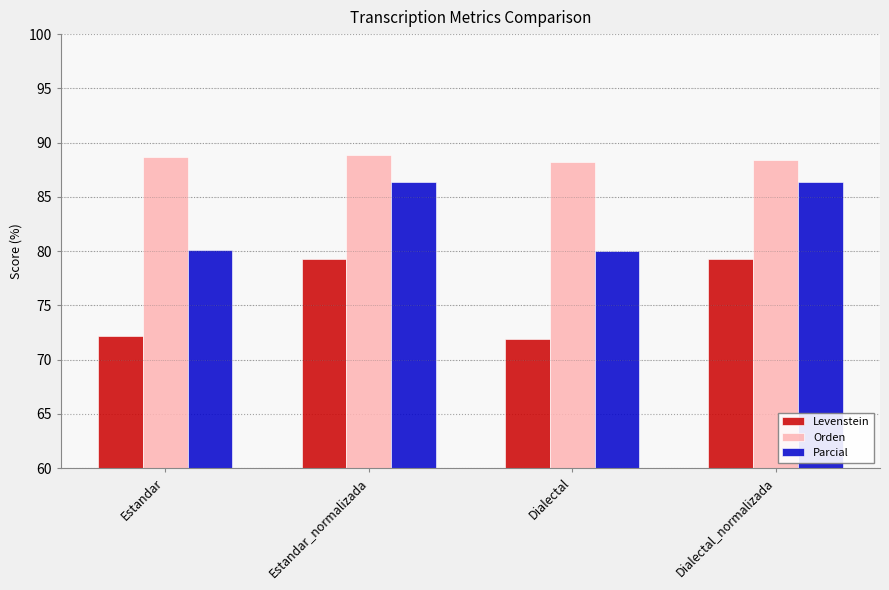

What value does the Levenstein series have at Dialectal_normalizada?

79.2